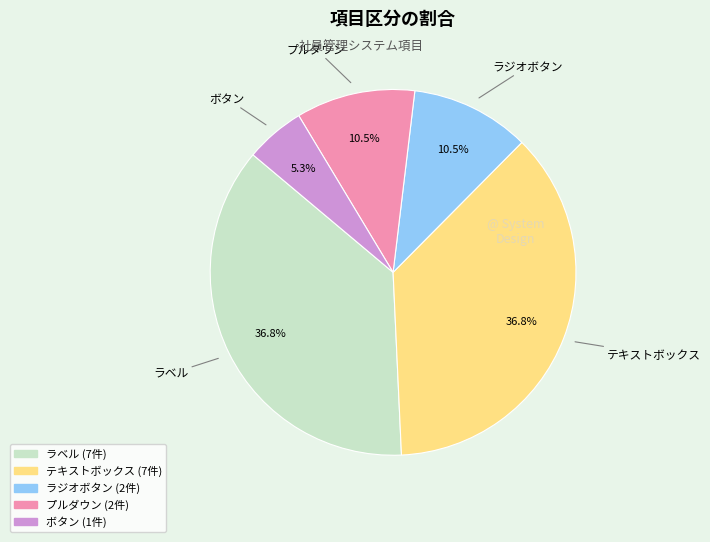

How many slices are in this pie chart?

5